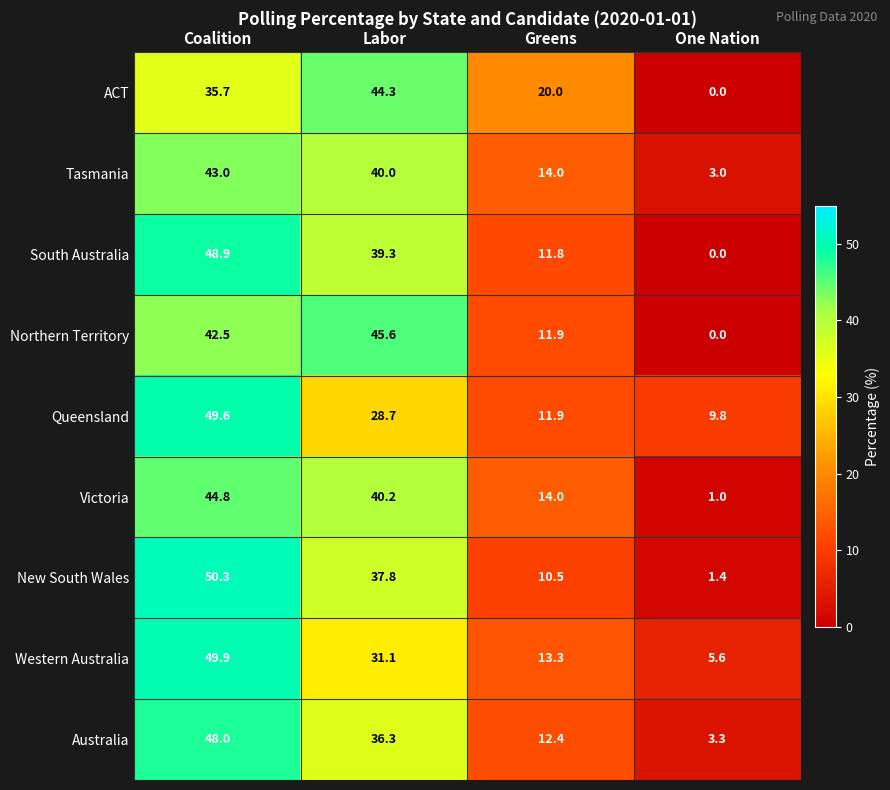

How many data points in Queensland are less than 28?

2